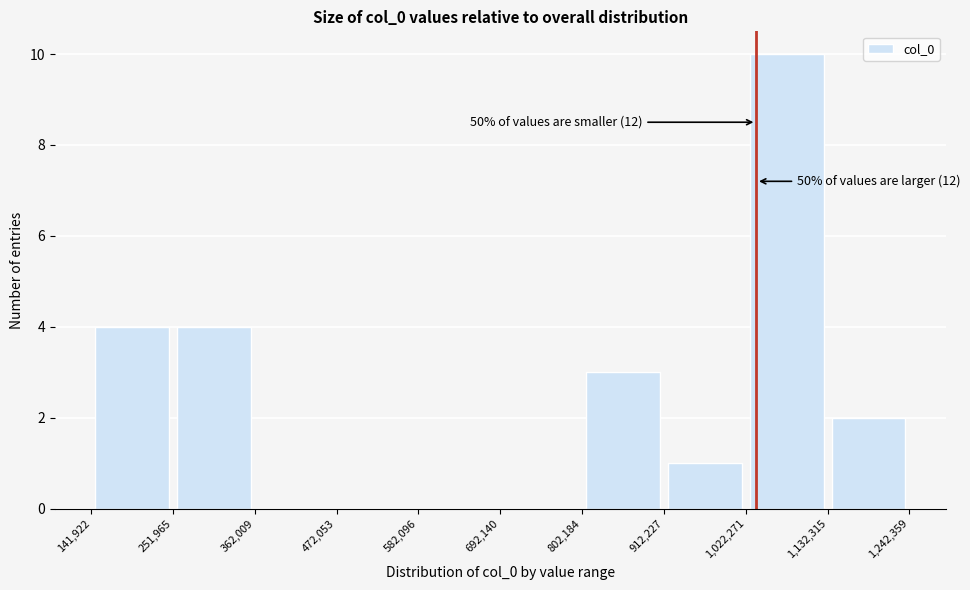

Over which range of the x-axis is the bar tallest?

1,022,271 to 1,132,315